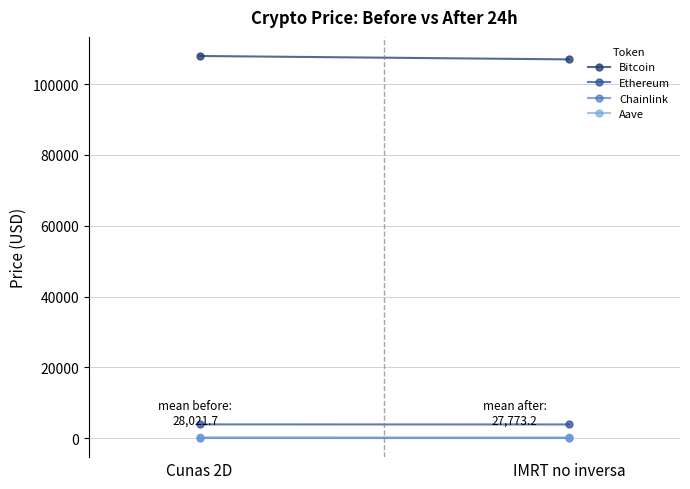

At which label does Ethereum reach its peak?

Cunas 2D